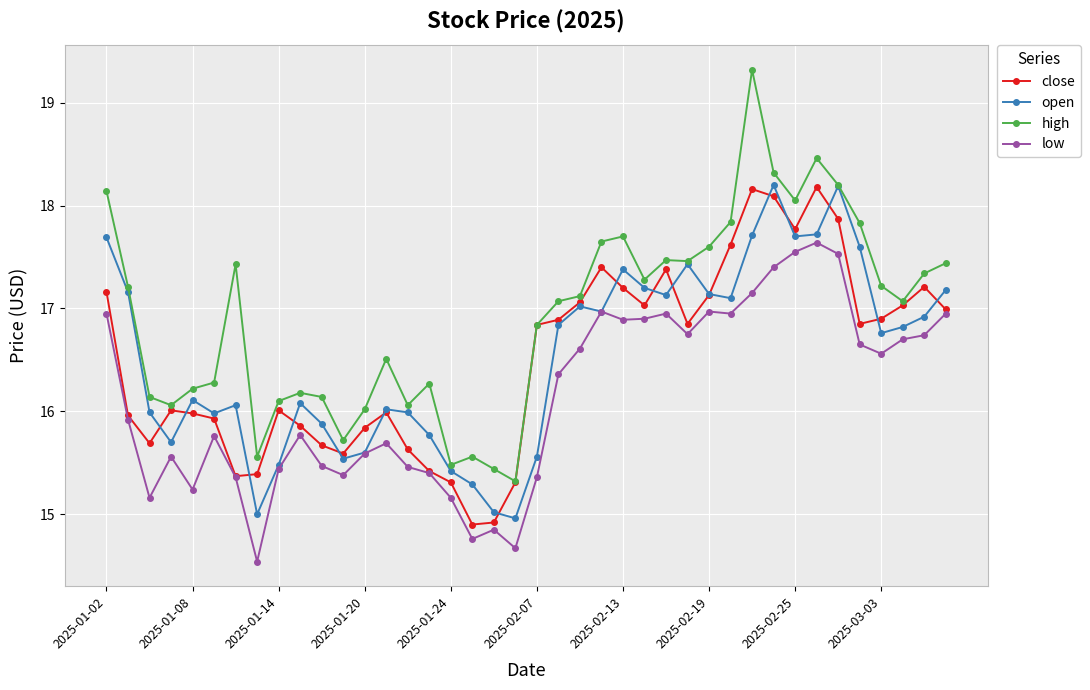

Which series has the largest total across all categories?

high